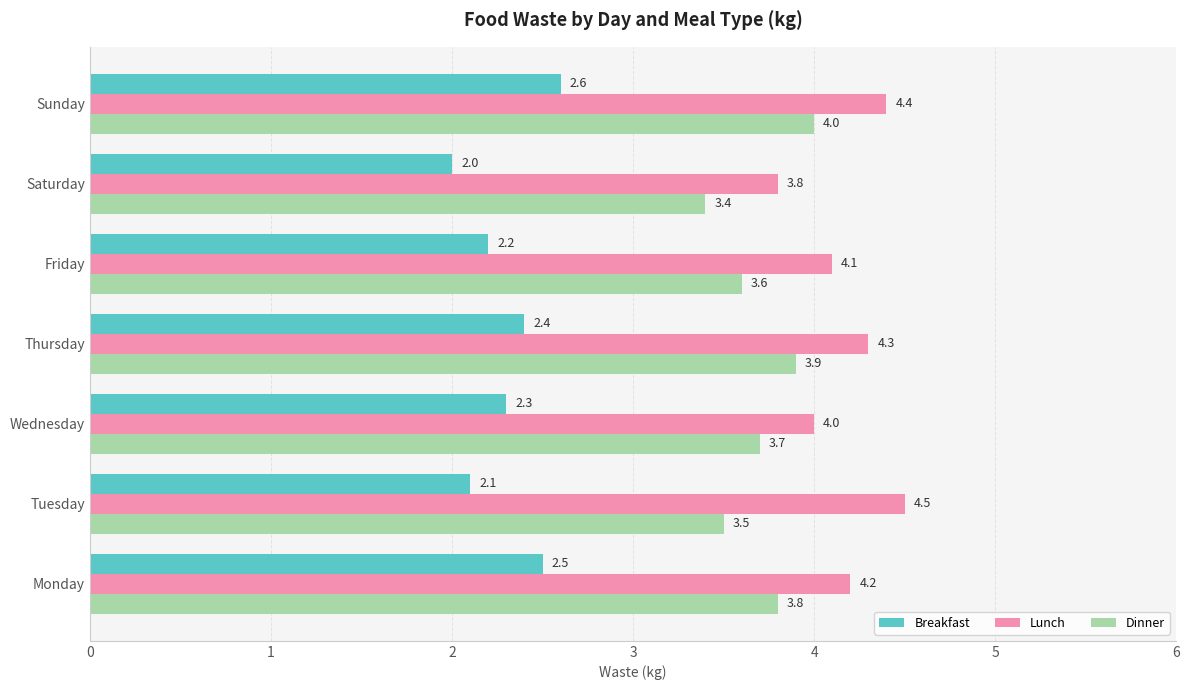

What is the difference between the maximum and minimum values in the Dinner series?

0.6